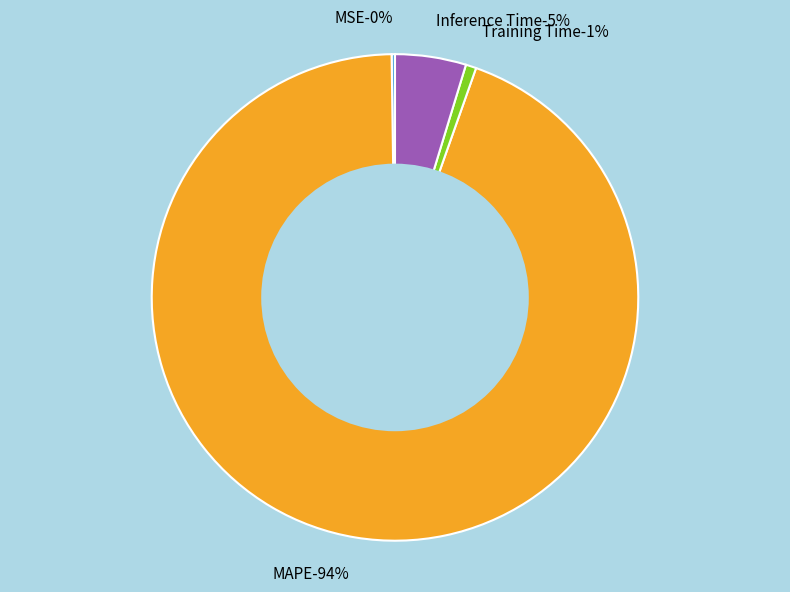

What portion of the pie excludes SMAPE?

100.0%